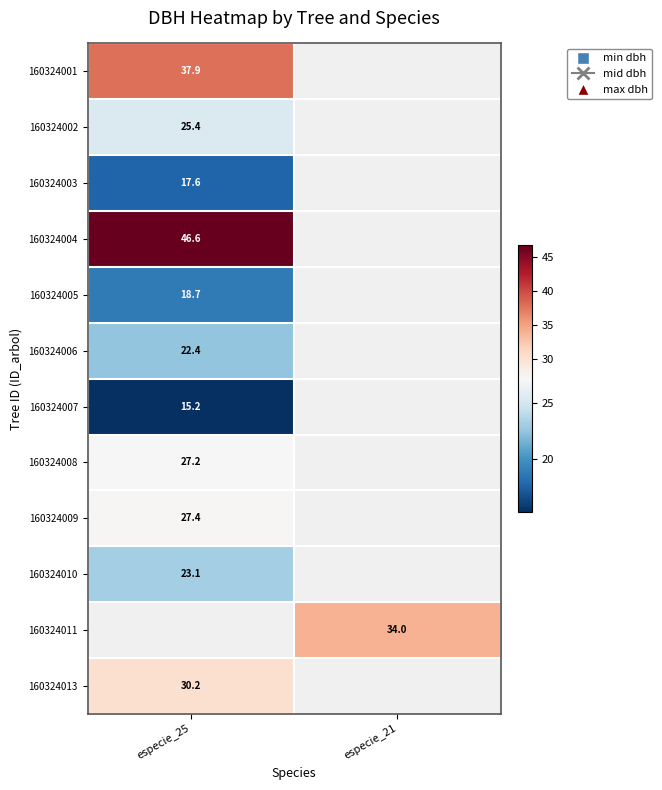

The 160324011 series shows 34.0 at especie_21. True or false?

True